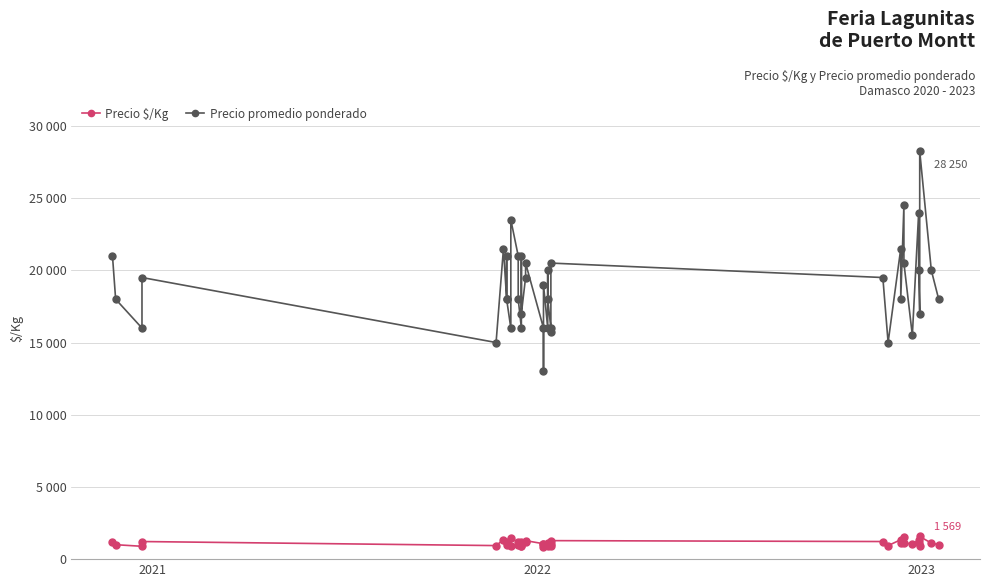

True or false: Precio $/Kg and Precio promedio ponderado intersect in this chart.

False